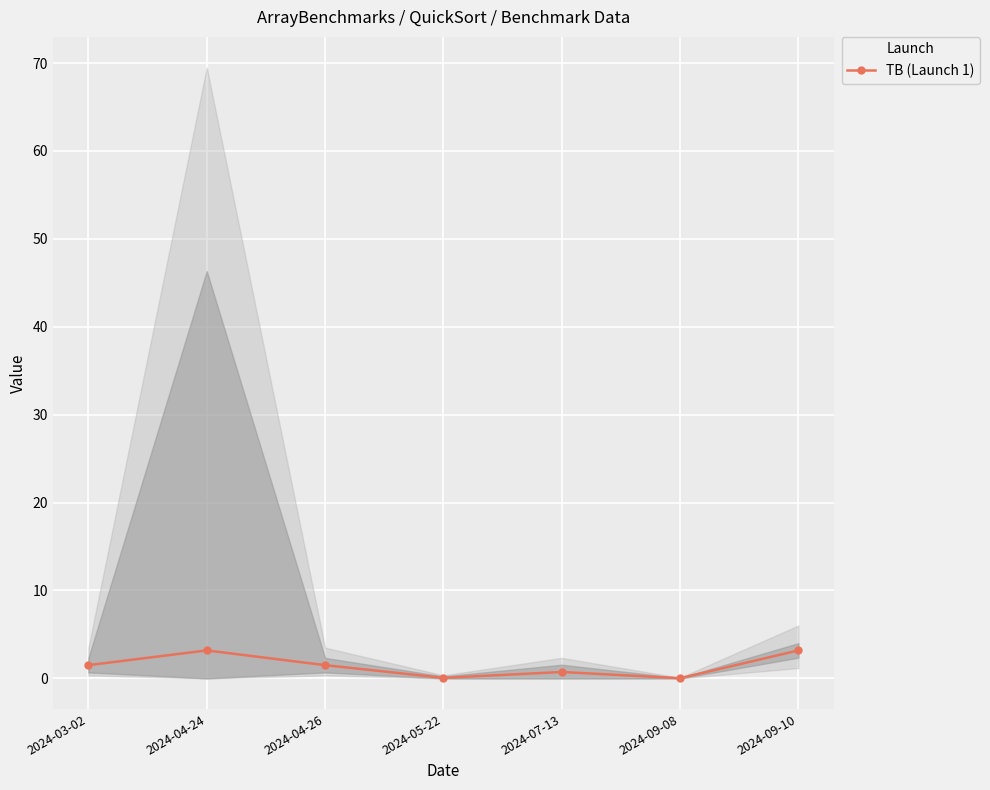

Where is the first local maximum?

2024-04-24